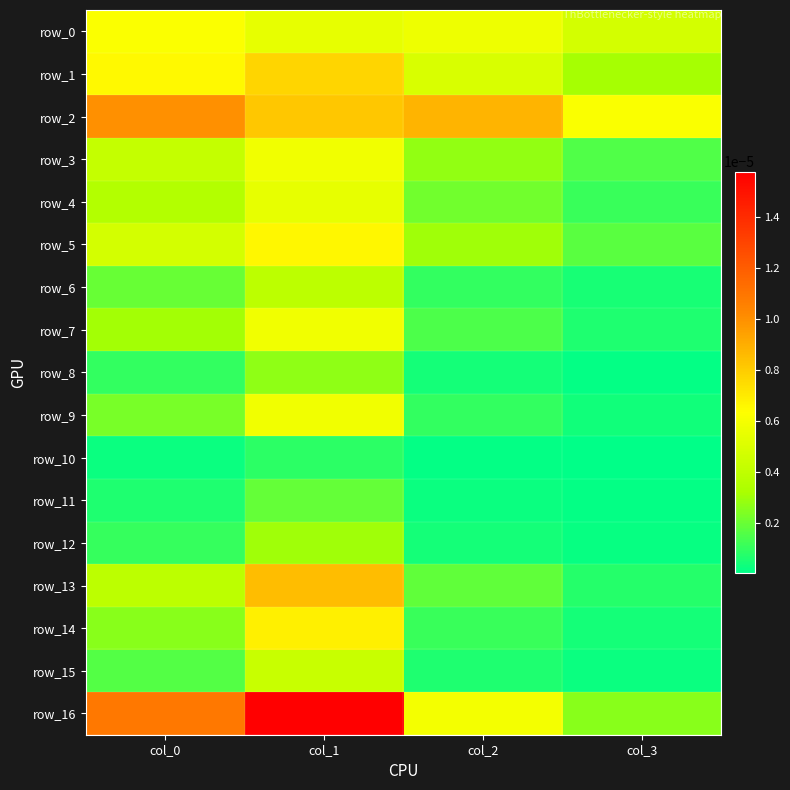

Is the value of row_8 at col_2 greater than the value of row_6 at col_0?

No